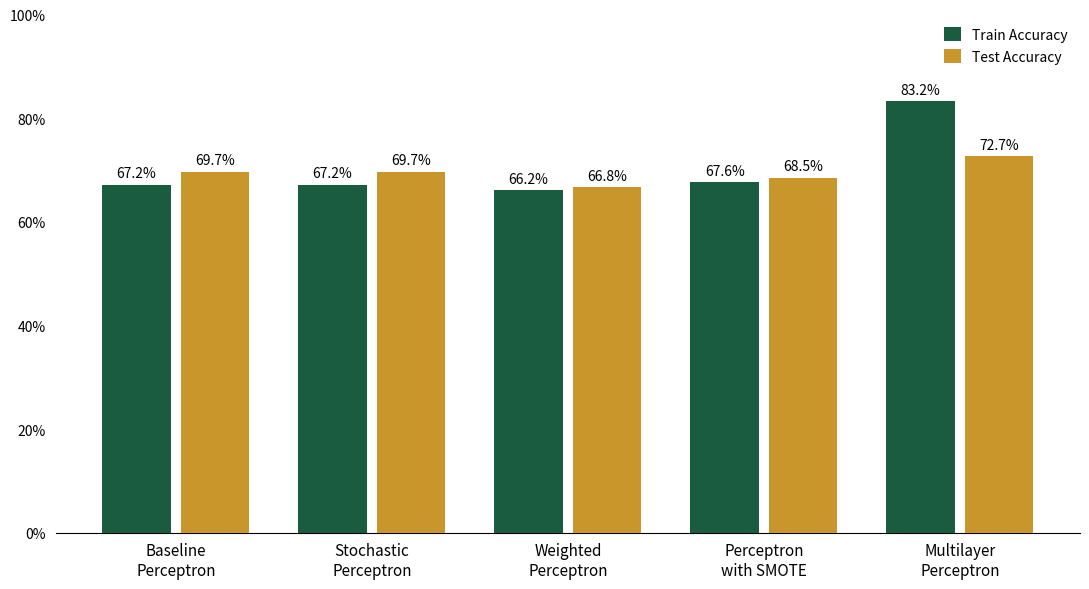

Rank the series at Stochastic
Perceptron from highest to lowest value.

Test Accuracy, Train Accuracy